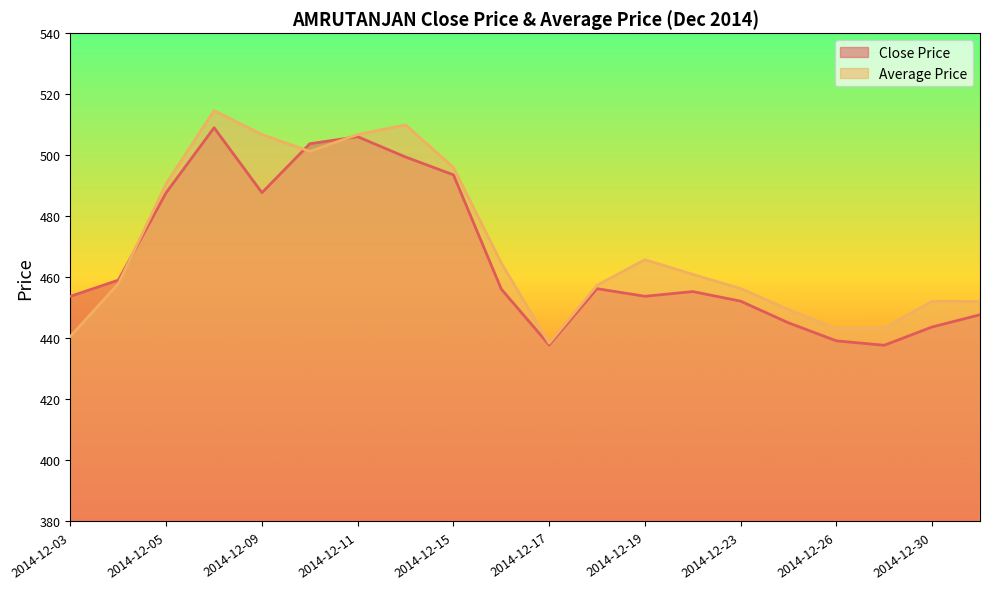

What are all the series names shown in the legend?

Close Price, Average Price